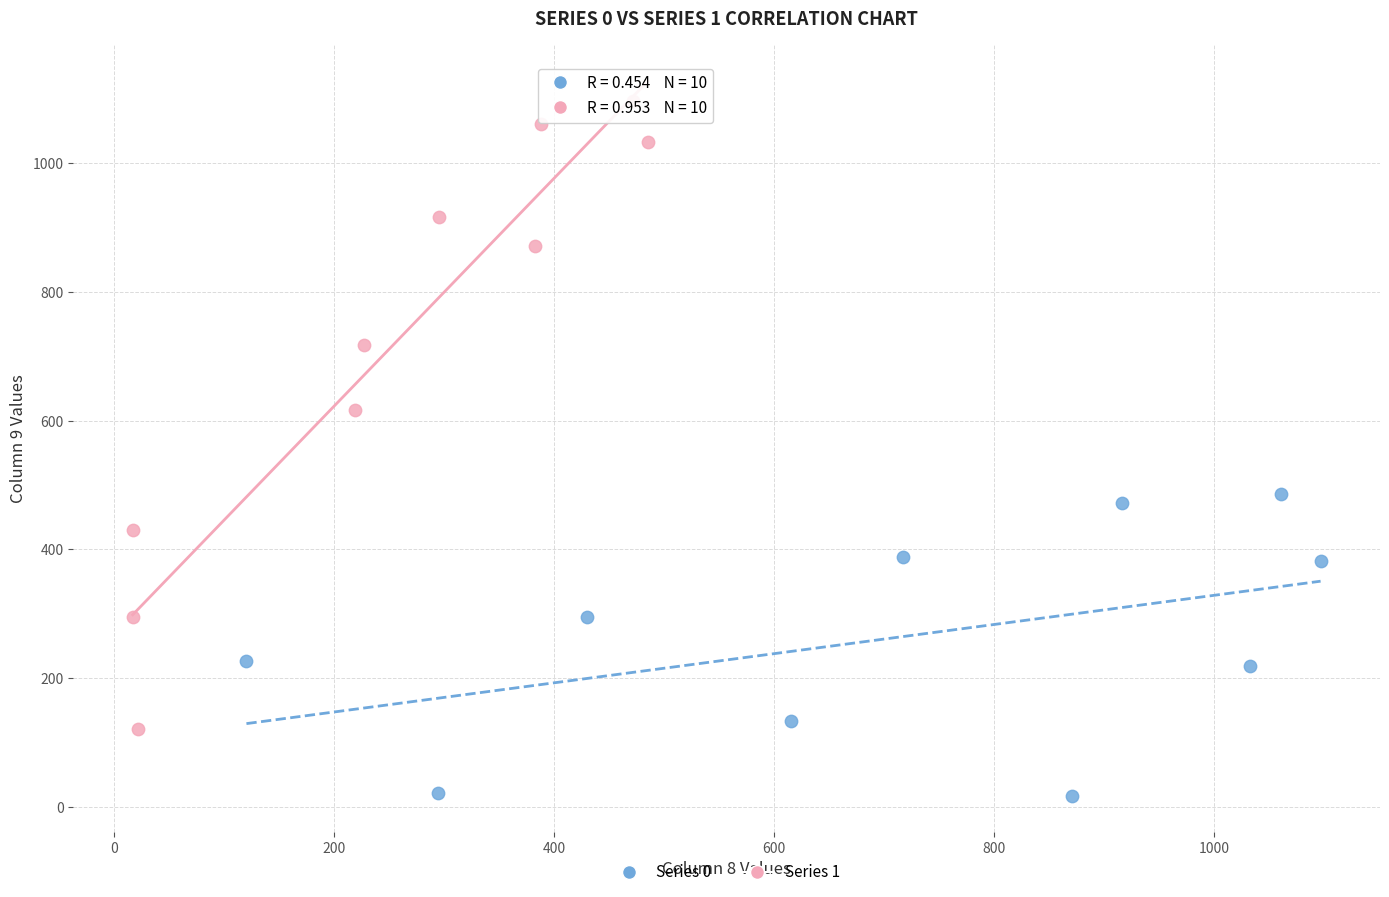

Which series has the widest spread of Y values?

Series 1